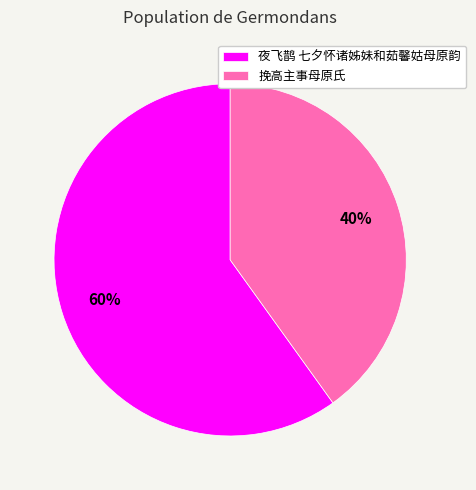

Is the sum of 夜飞鹊 七夕怀诸姊妹和茹馨姑母原韵 and 挽高主事母原氏 greater than half?

Yes